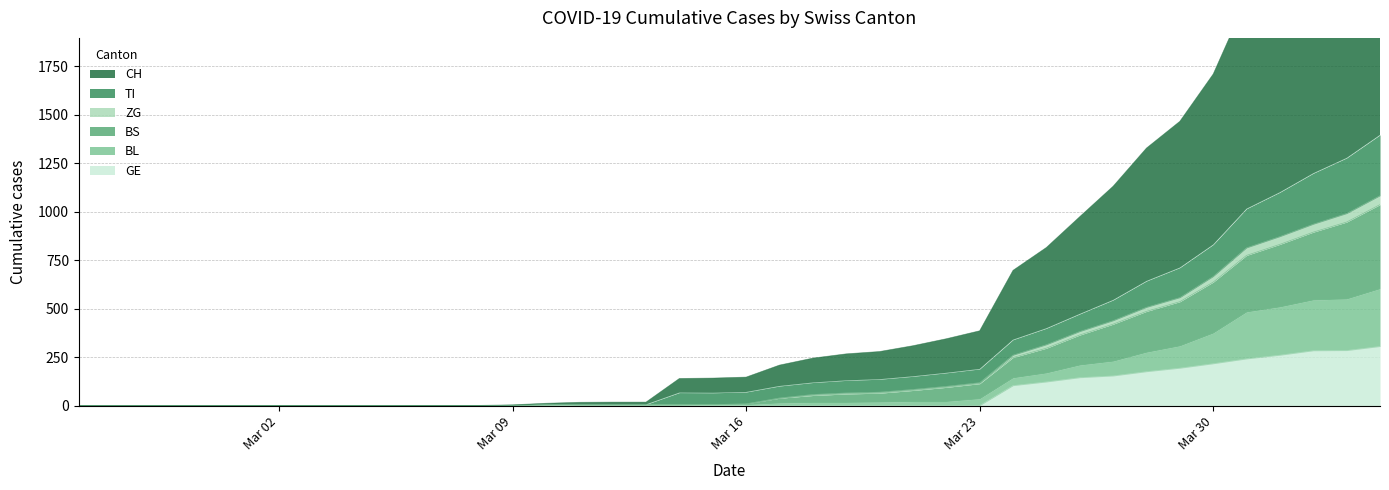

What is the maximum value for GE?

305